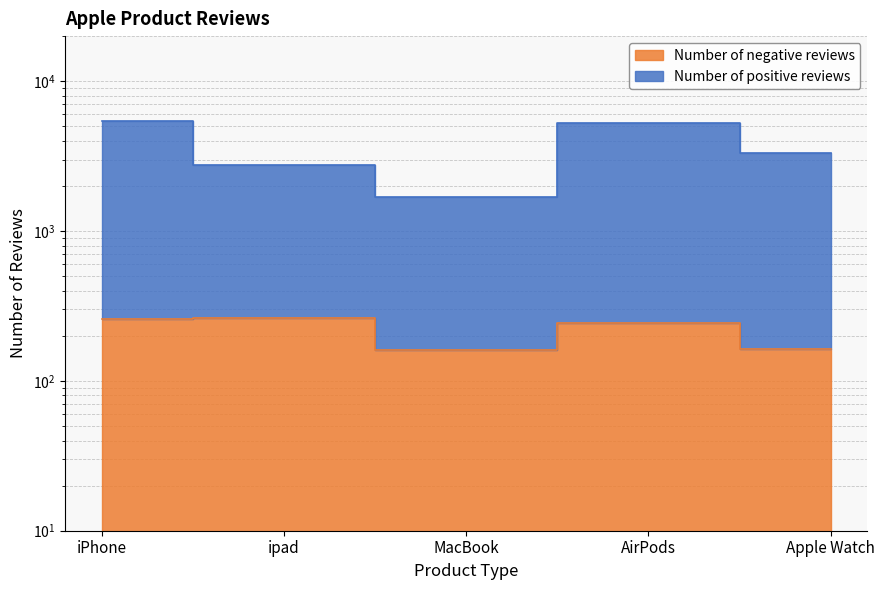

Between ipad and MacBook, which is larger?

ipad